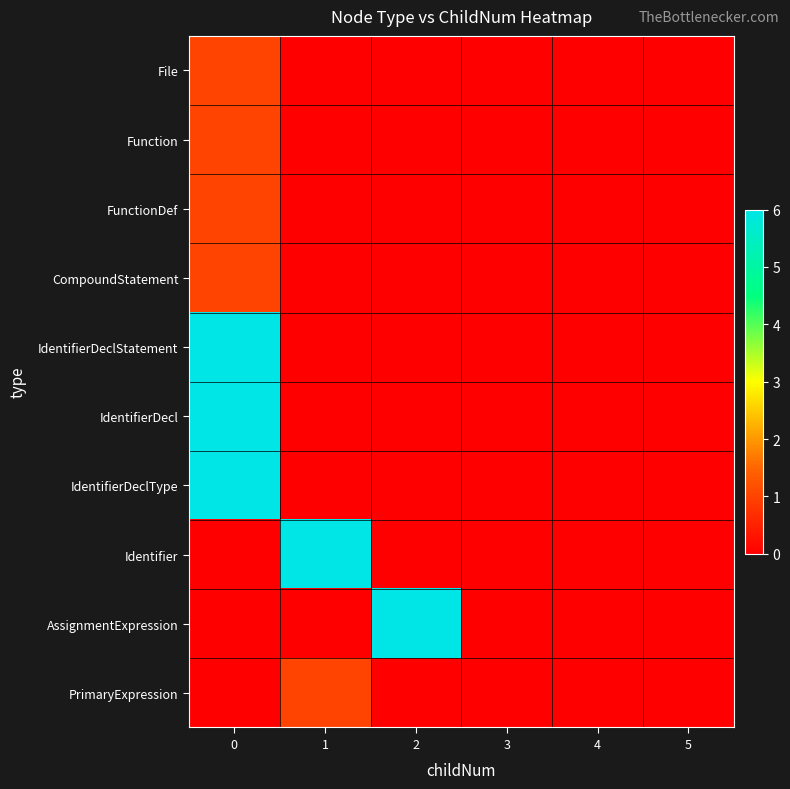

At how many categories does at least one series exceed 3?

3